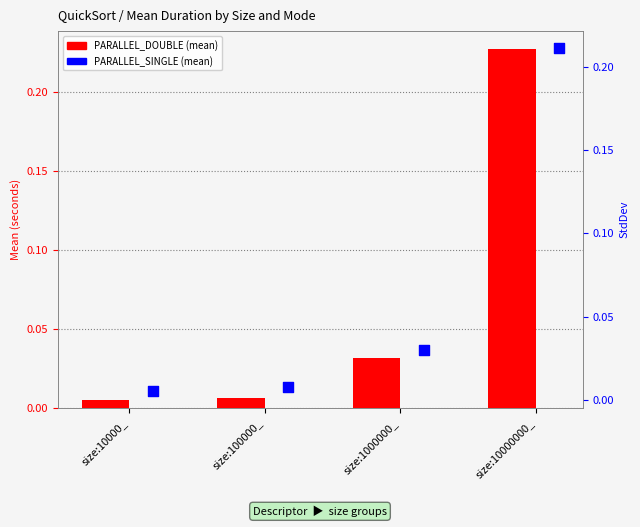

Is the value of PARALLEL_SINGLE at size:1000000_ greater than the value of PARALLEL_DOUBLE at size:100000_?

Yes